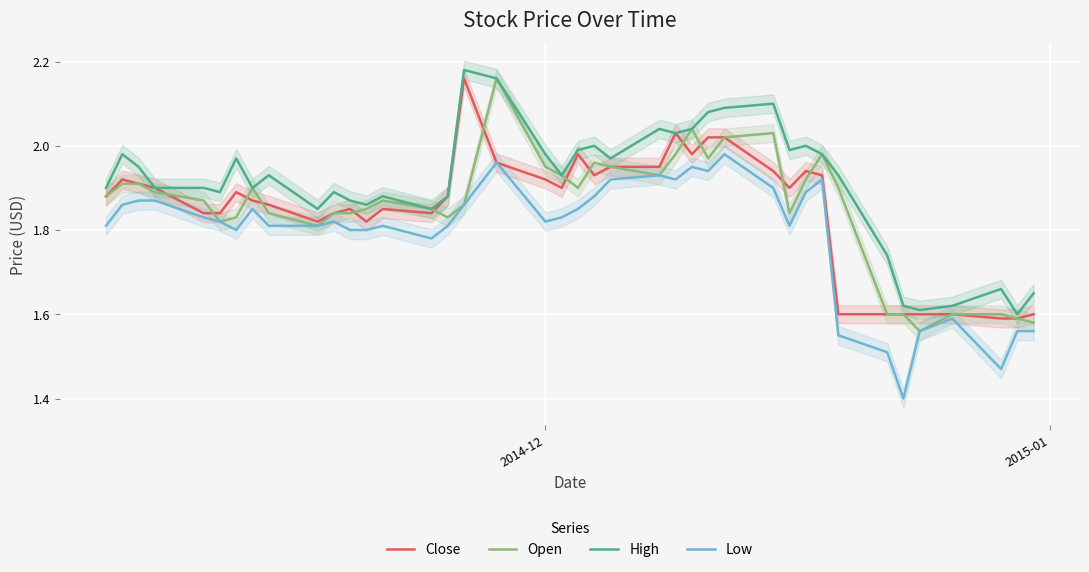

What is the sum of all Open values?

74.2